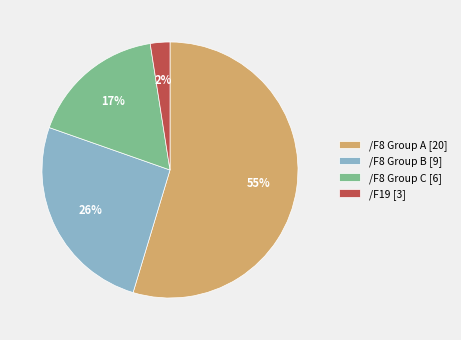

Between /F8 Group A [20] and /F8 Group C [6], which is larger?

/F8 Group A [20]